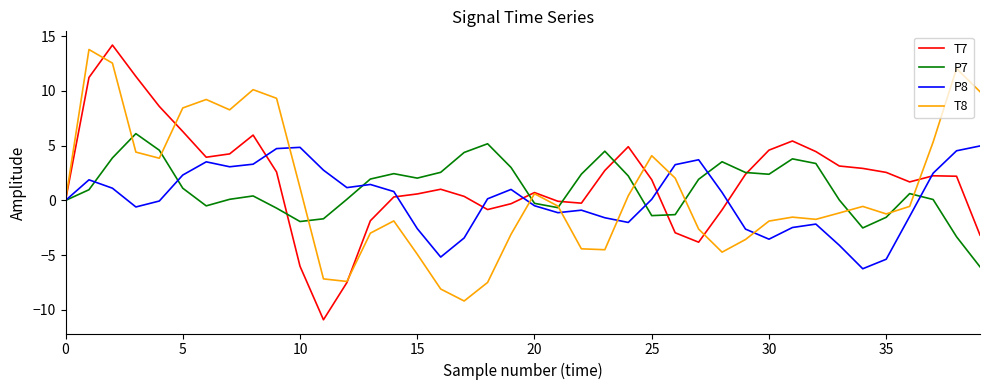

True or false: P7 and P8 intersect in this chart.

True